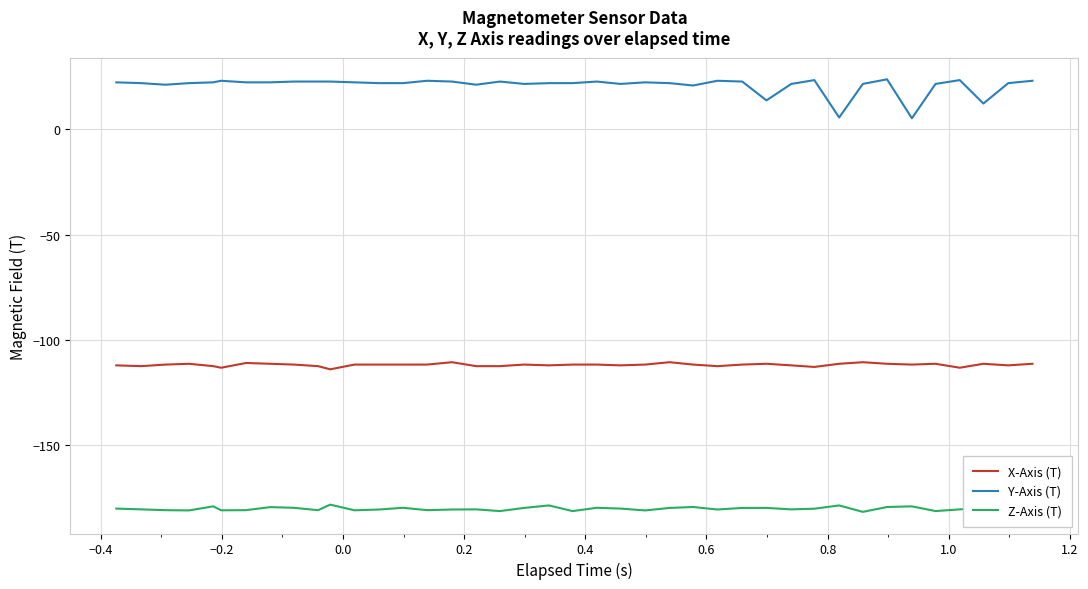

True or false: Z-Axis (T) and Y-Axis (T) intersect in this chart.

False